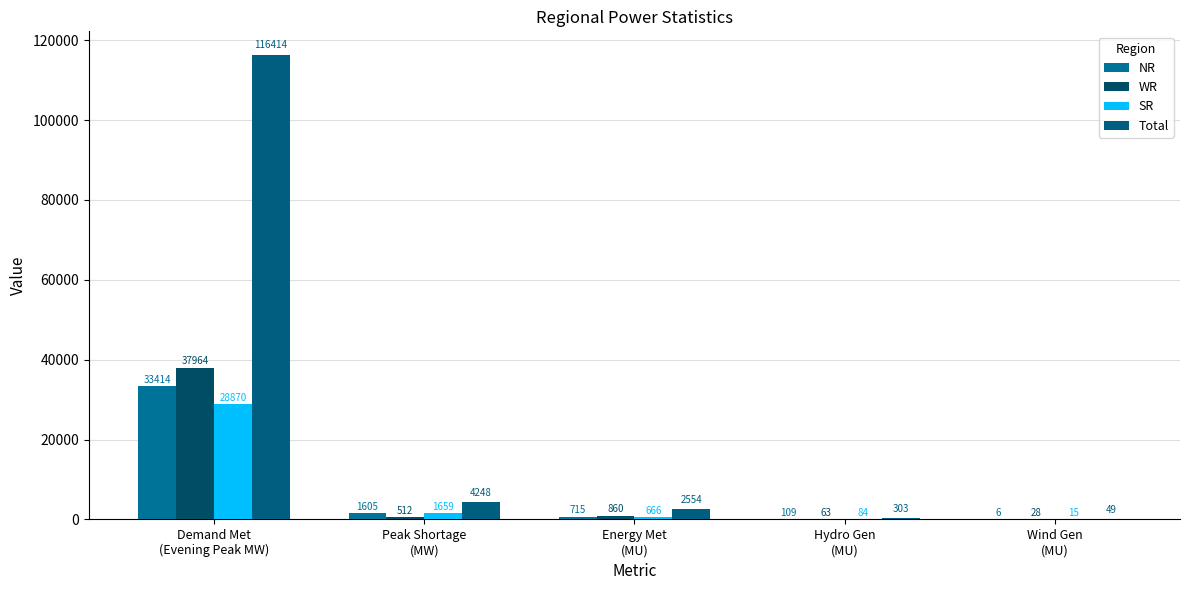

What are all the series names shown in the legend?

NR, WR, SR, Total